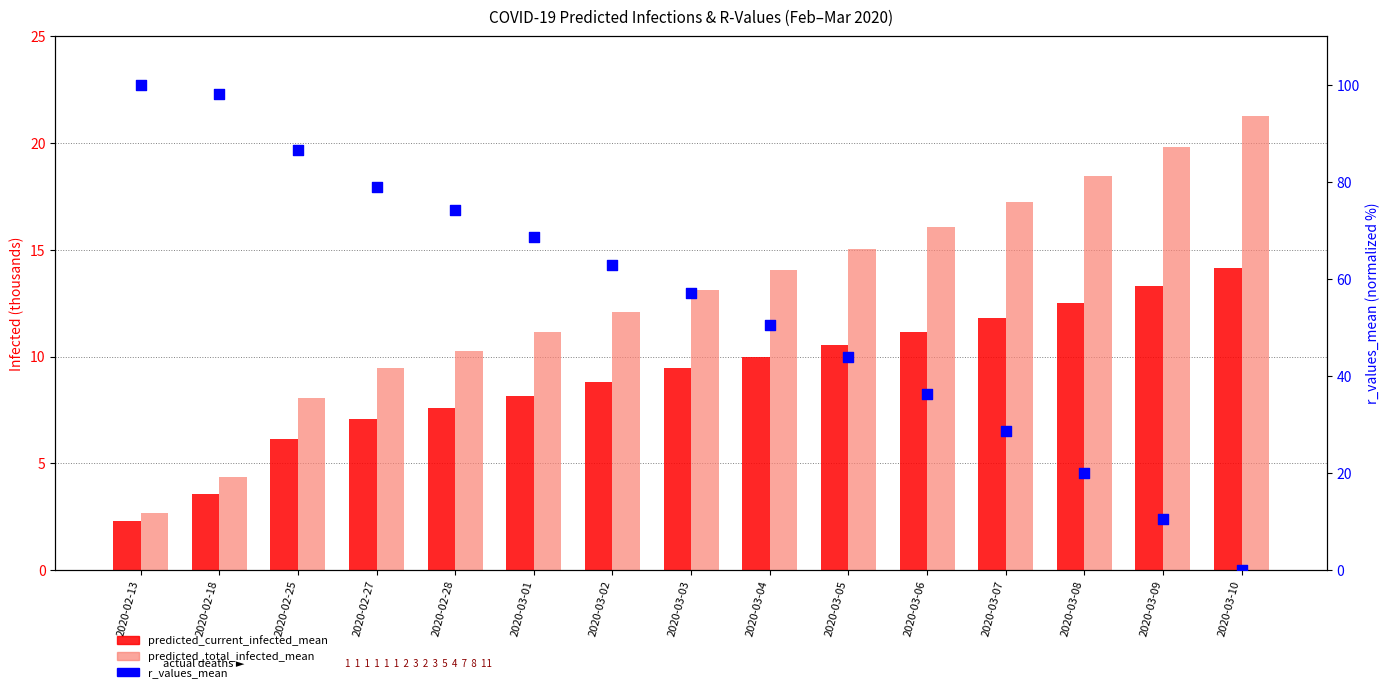

Which series has the largest Y range (max minus min)?

r_values_mean